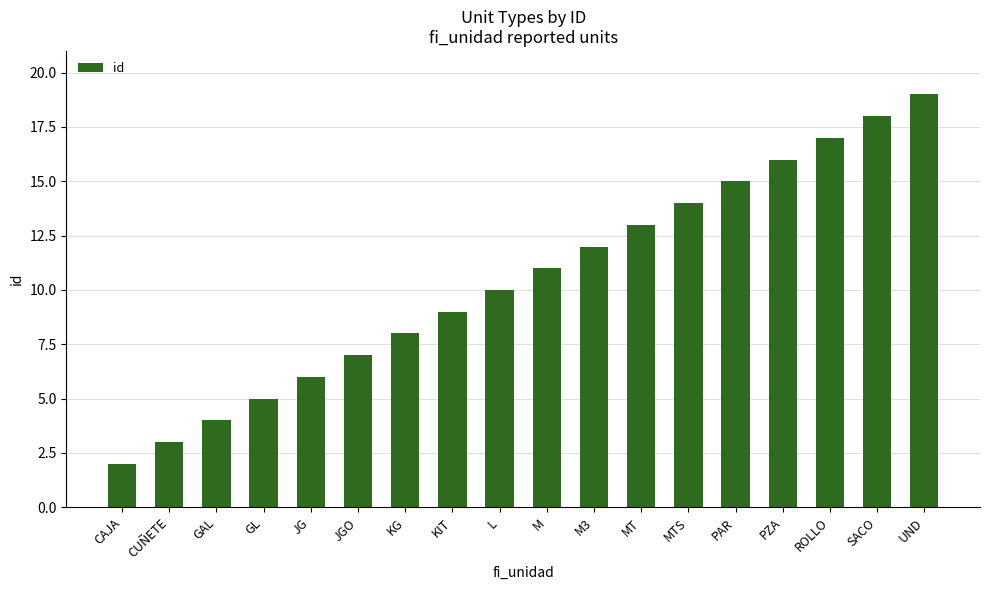

What is the value of the 16th bar from the left?

17